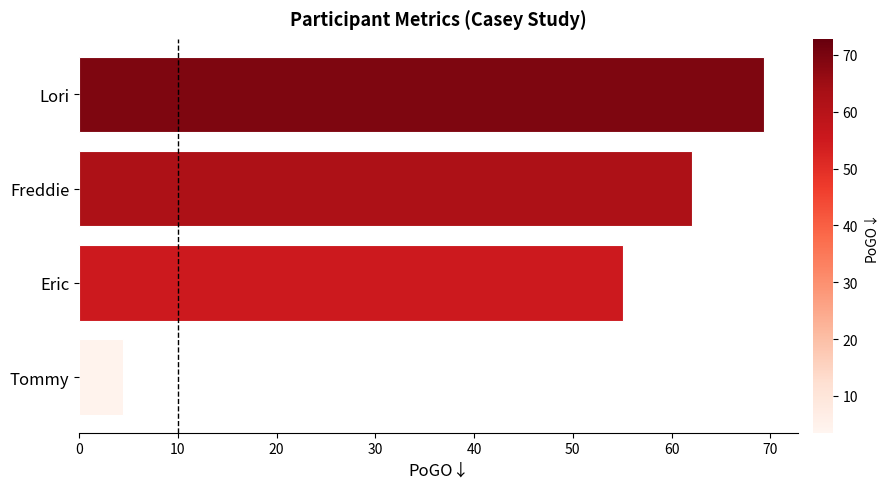

How many bars are there in total?

4